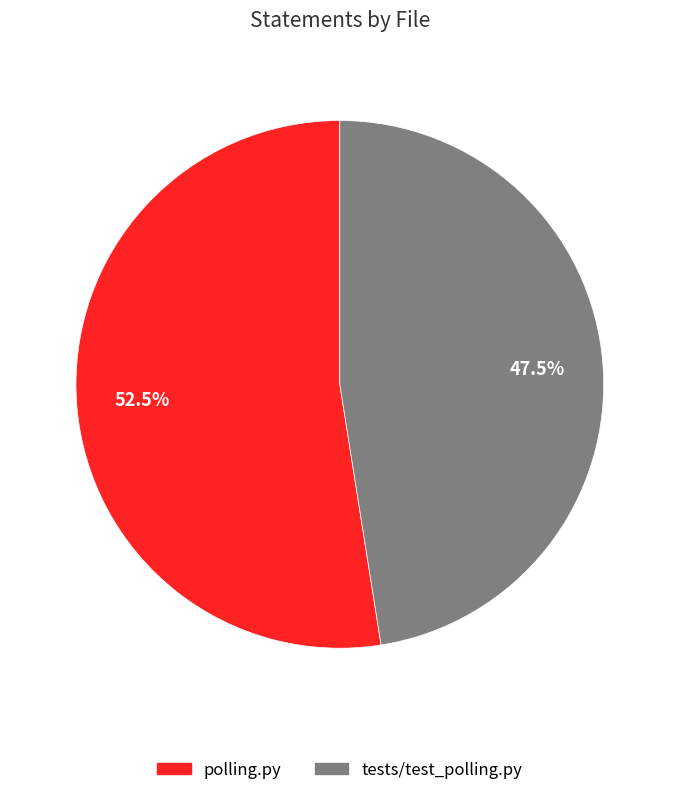

Is there any slice that represents more than half of the pie?

Yes